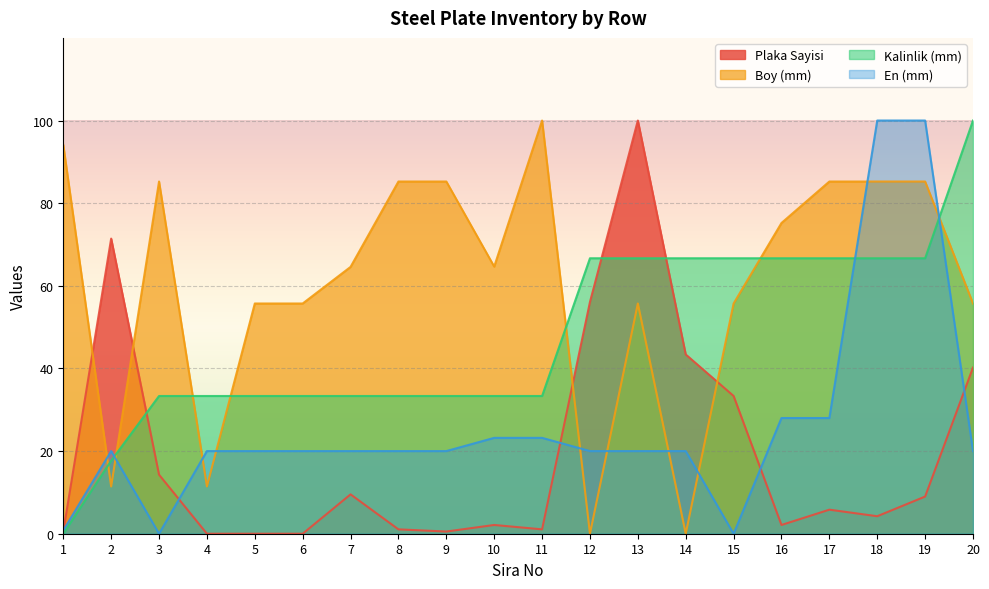

How many positive values does the Kalinlik (mm) series have?

19